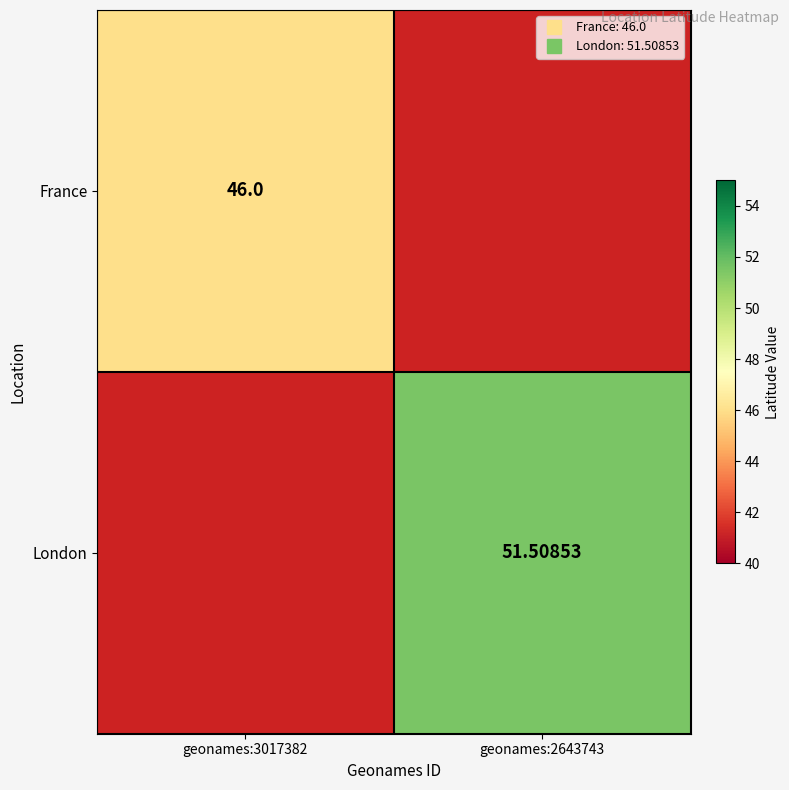

Rank the series by their average value, from lowest to highest.

France, London